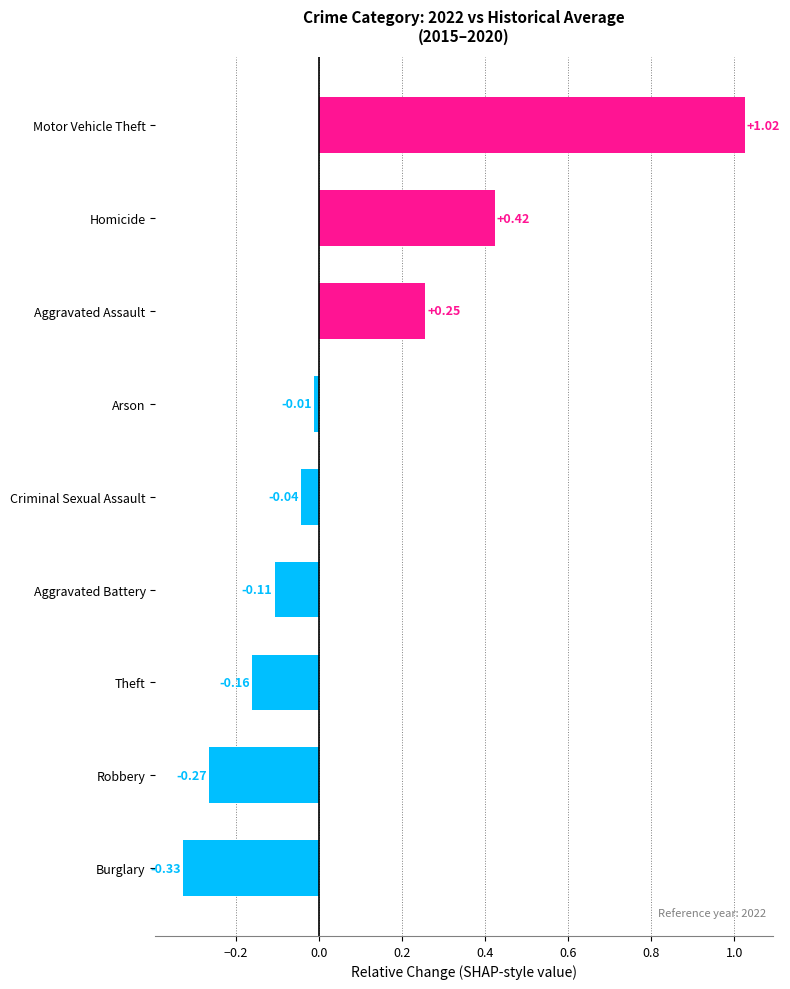

Rank the categories by value from lowest to highest.

Burglary, Robbery, Theft, Aggravated Battery, Criminal Sexual Assault, Arson, Aggravated Assault, Homicide, Motor Vehicle Theft